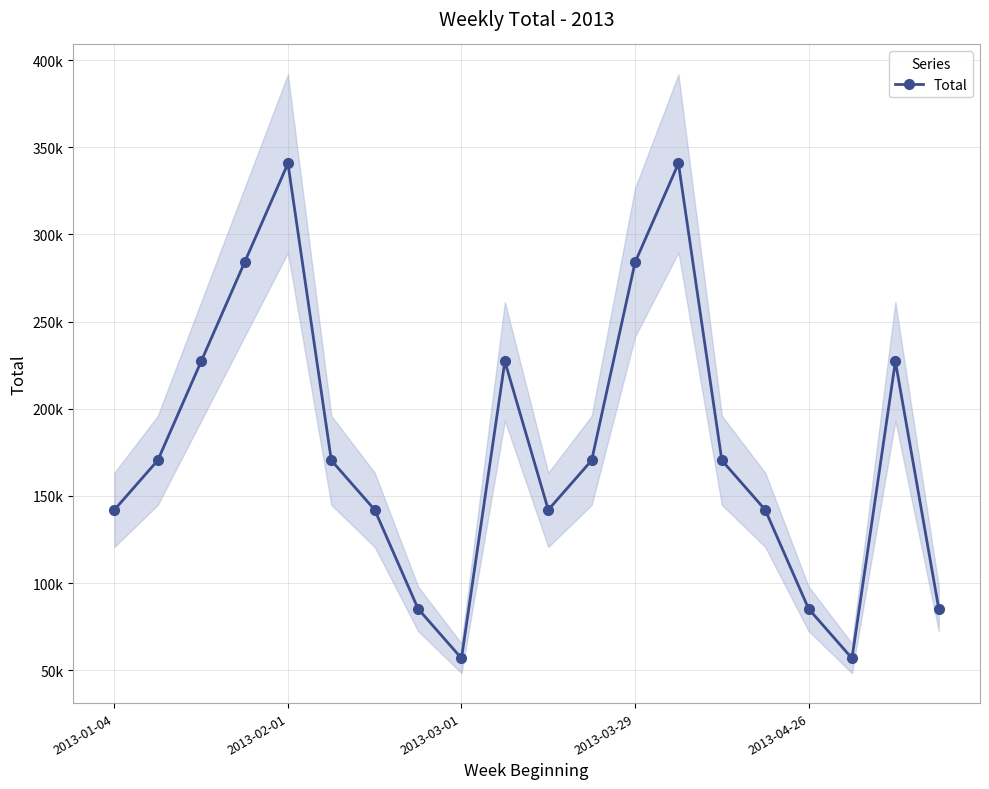

Reading left to right, what are all the values shown in this chart?

141985.0	170382.0	227176.0	283970.0	340764.0	170382.0	141985.0	85191.0	56794.0	227176.0	141985.0	170382.0	283970.0	340764.0	170382.0	141985.0	85191.0	56794.0	227176.0	85191.0